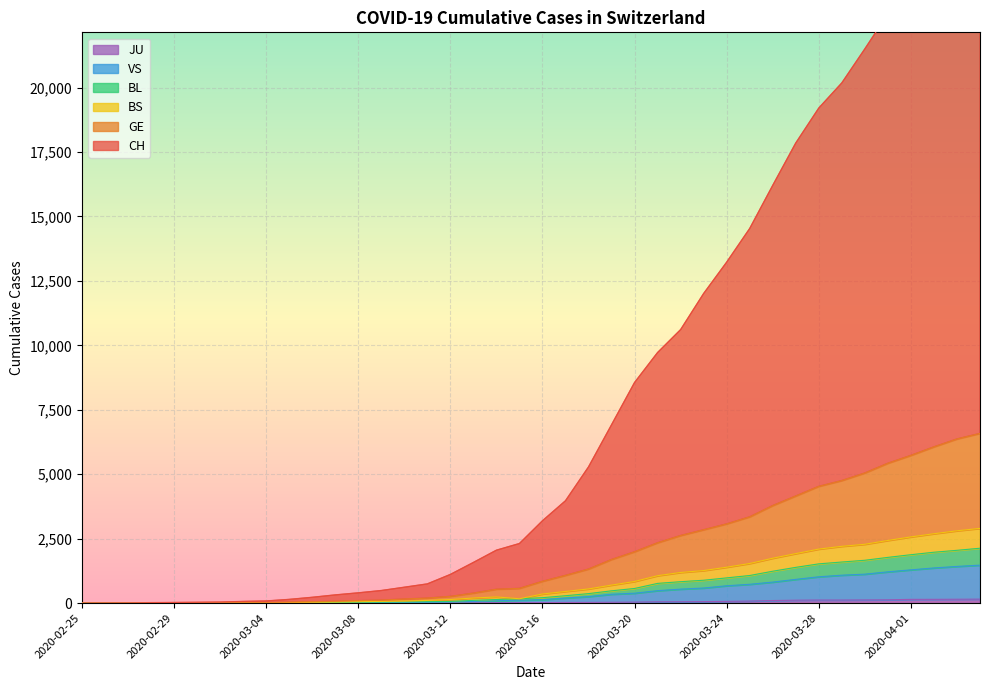

Which label corresponds to the largest value in the chart?

2020-04-04